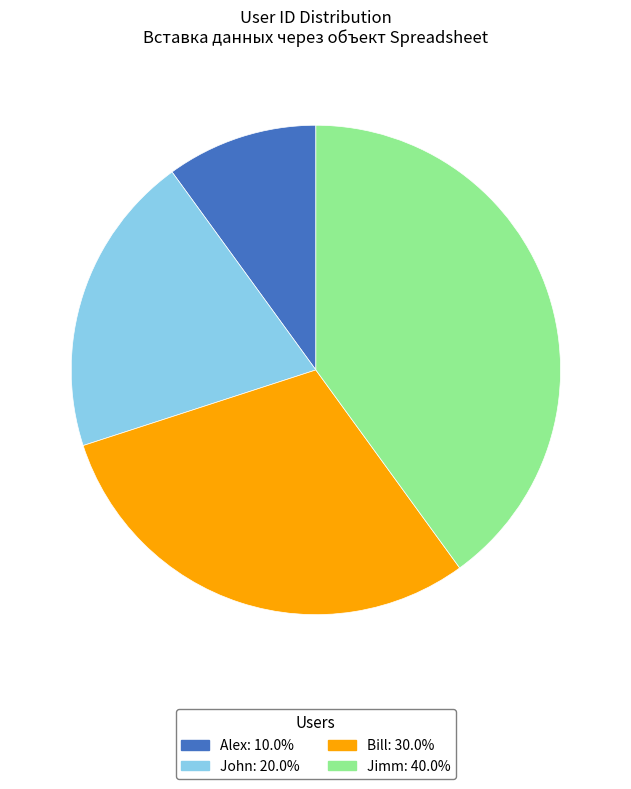

Which slice is the largest?

Jimm